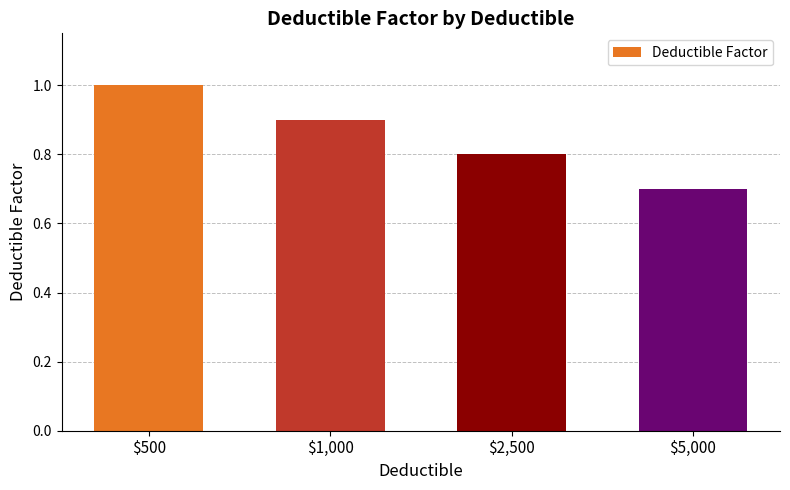

What is the smallest value displayed?

0.7